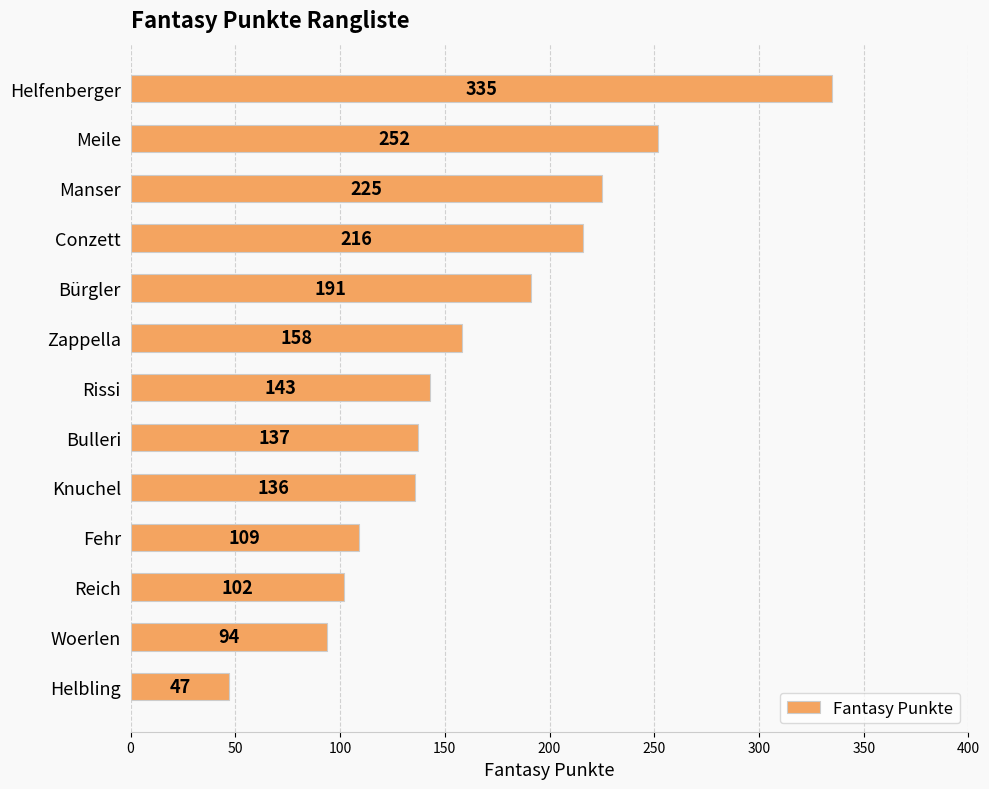

Is it true that the value at Knuchel is 136?

True